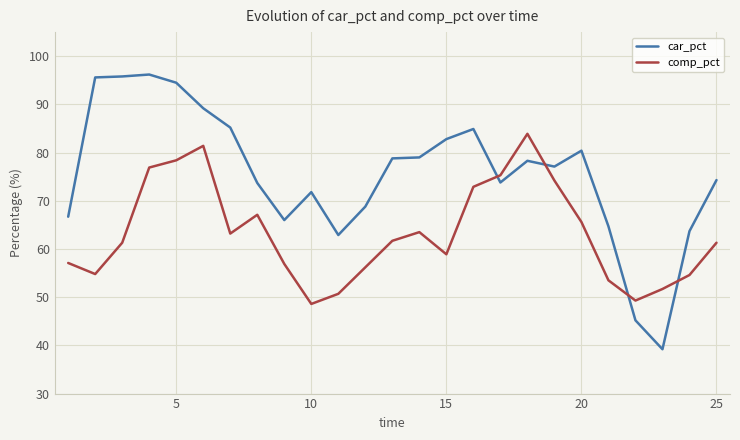

Which series has the largest total across all categories?

car_pct